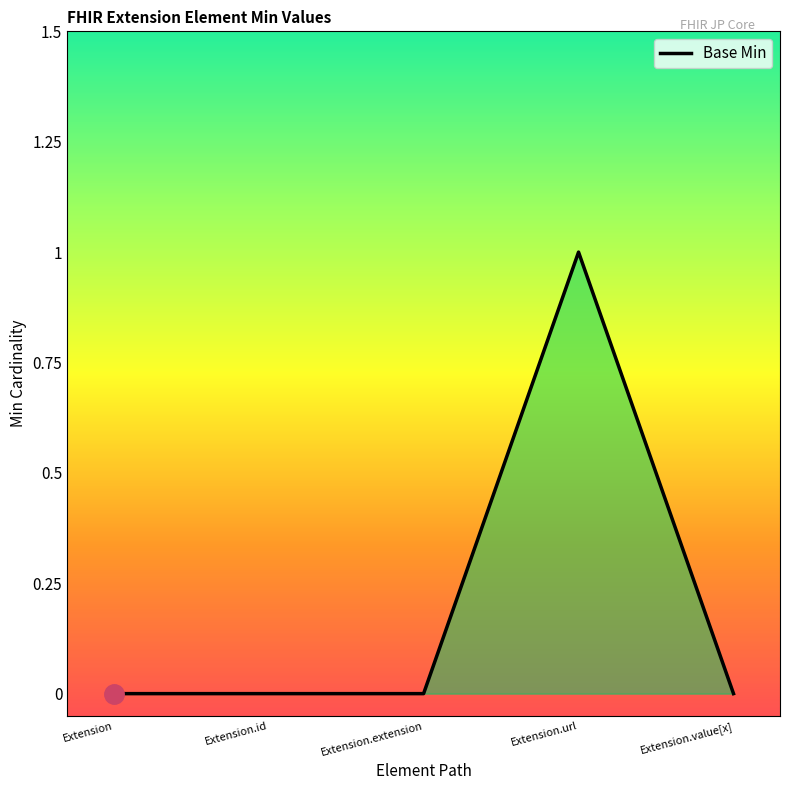

Which has a higher value, Extension.id or Extension.url?

Extension.url